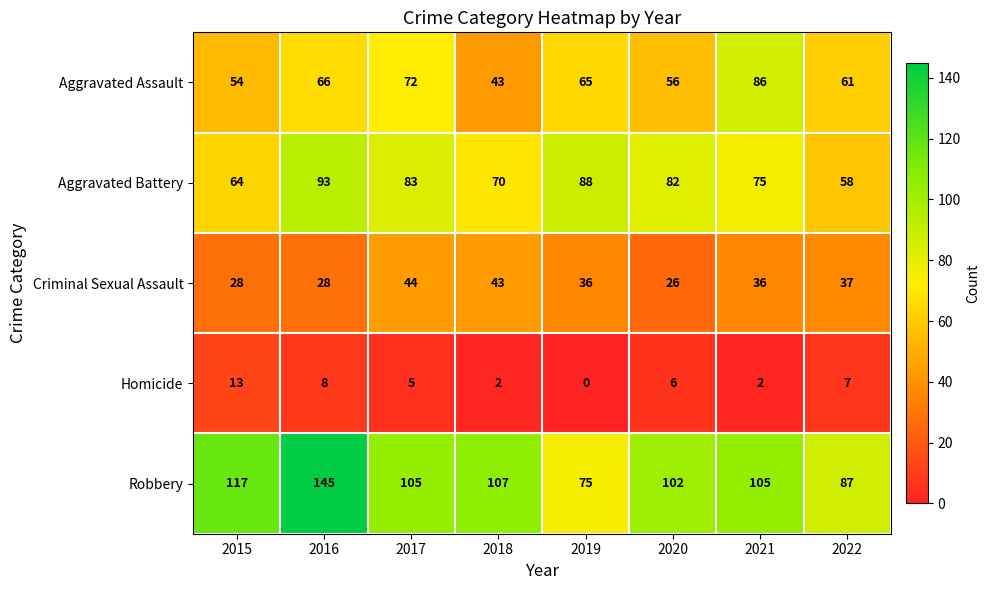

Is it true that Homicide equals 9 at 2017?

False